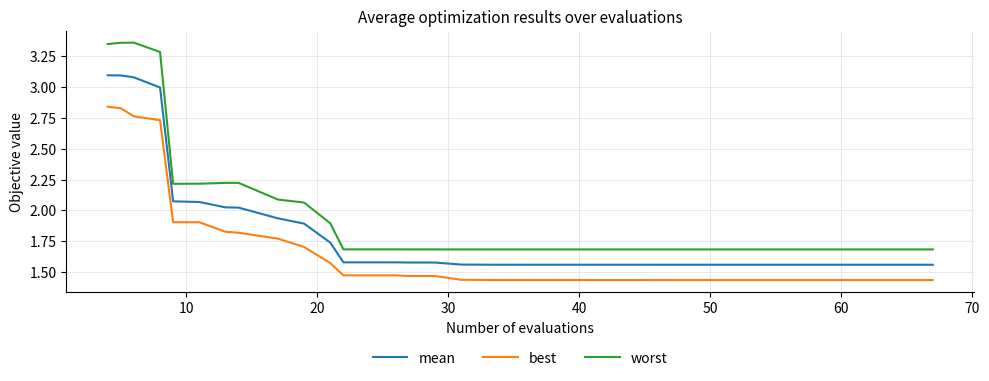

Which series has the largest range (max minus min)?

worst